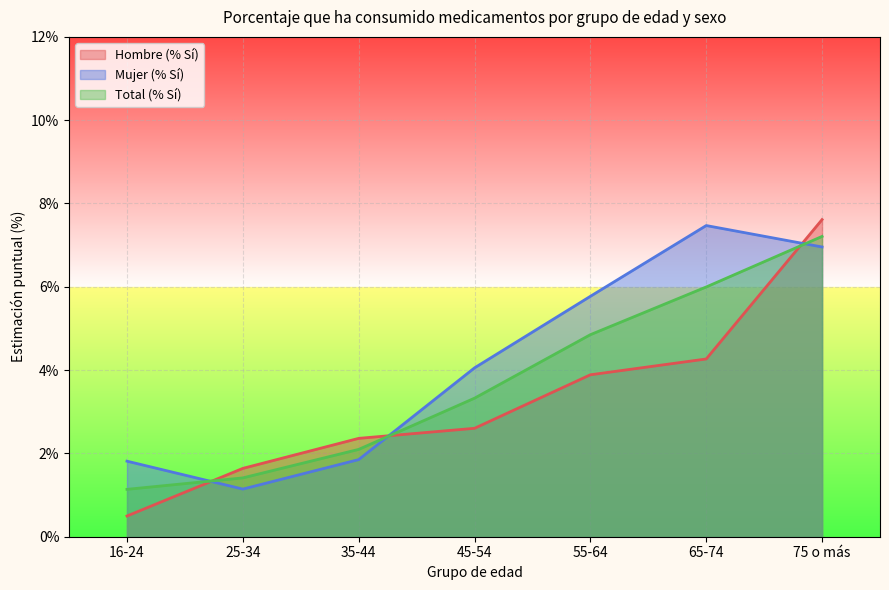

Reading left to right, what are all the values shown in this chart?

Hombre (% Sí): 0.0	0.0	0.0	0.0	0.0	0.0	0.1
Mujer (% Sí): 0.0	0.0	0.0	0.0	0.1	0.1	0.1
Total (% Sí): 0.0	0.0	0.0	0.0	0.0	0.1	0.1